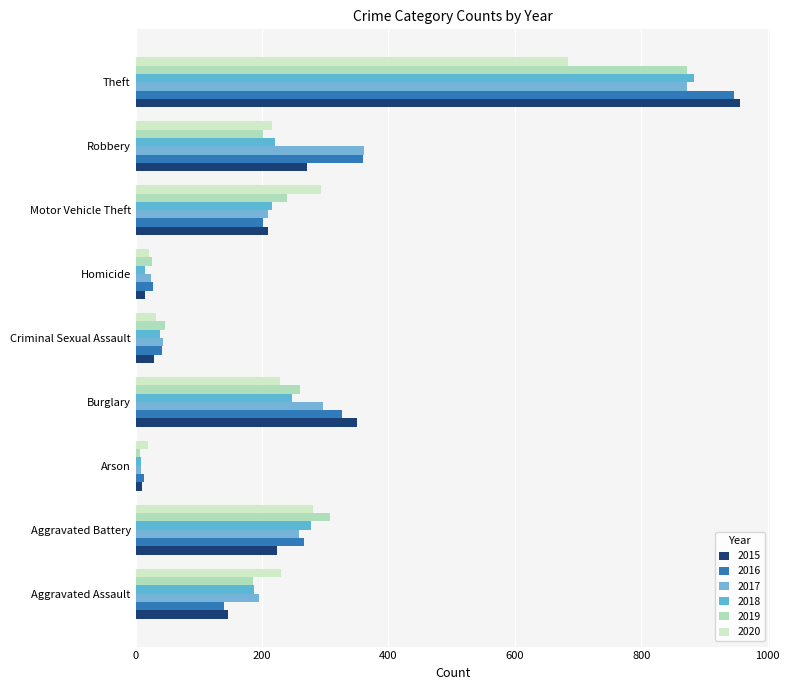

Reading left to right, extract all data points from this chart.

2015: 146	224	10	351	29	15	210	271	956
2016: 140	267	13	327	42	27	201	360	947
2017: 195	259	9	296	44	24	210	361	872
2018: 188	277	9	248	38	15	216	221	883
2019: 185	307	7	260	47	26	239	201	872
2020: 230	280	19	229	33	21	293	216	684